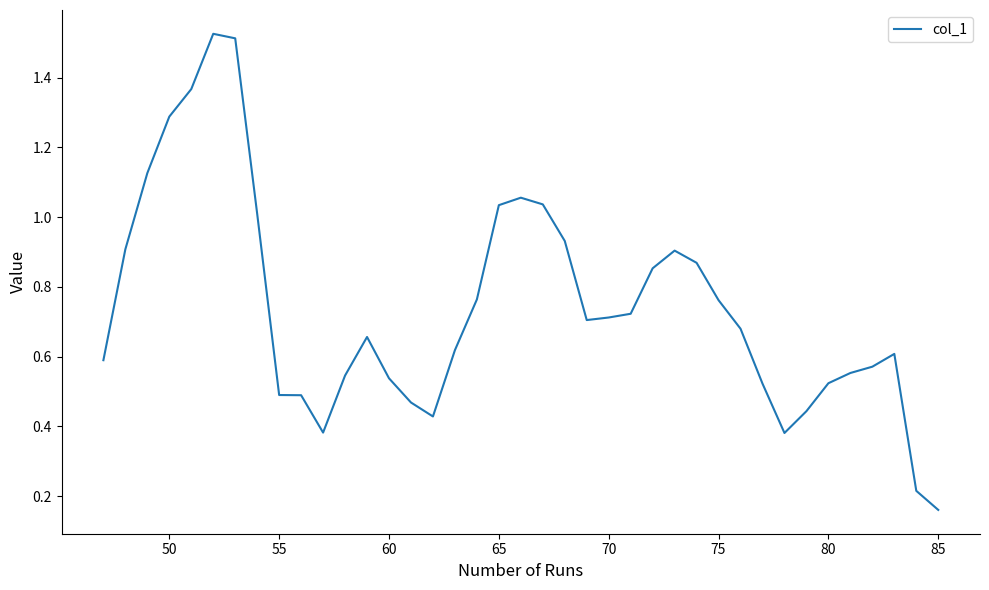

At which category does the chart reach its minimum across all series?

85